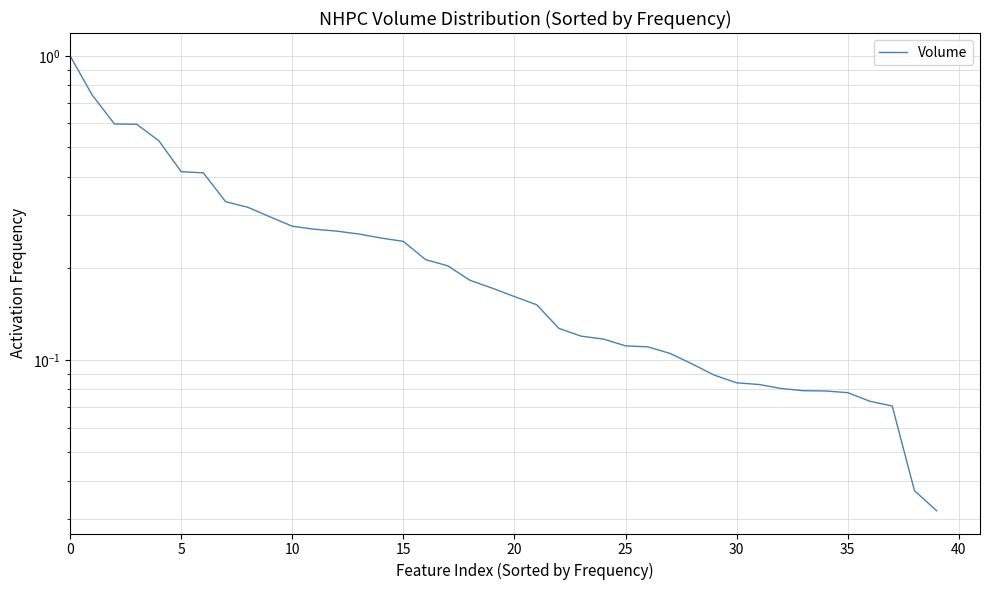

At which label is the value closest to 0?

39